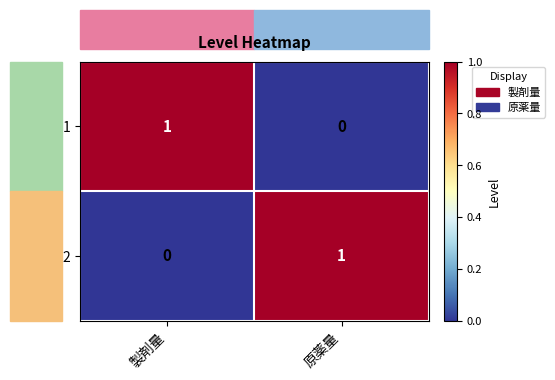

Is it true that 1 equals 1 at 原薬量?

False